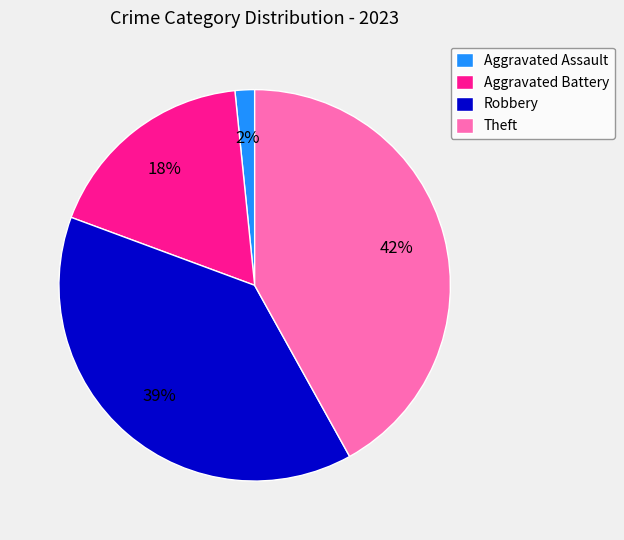

Which category has the biggest portion of the pie?

Theft